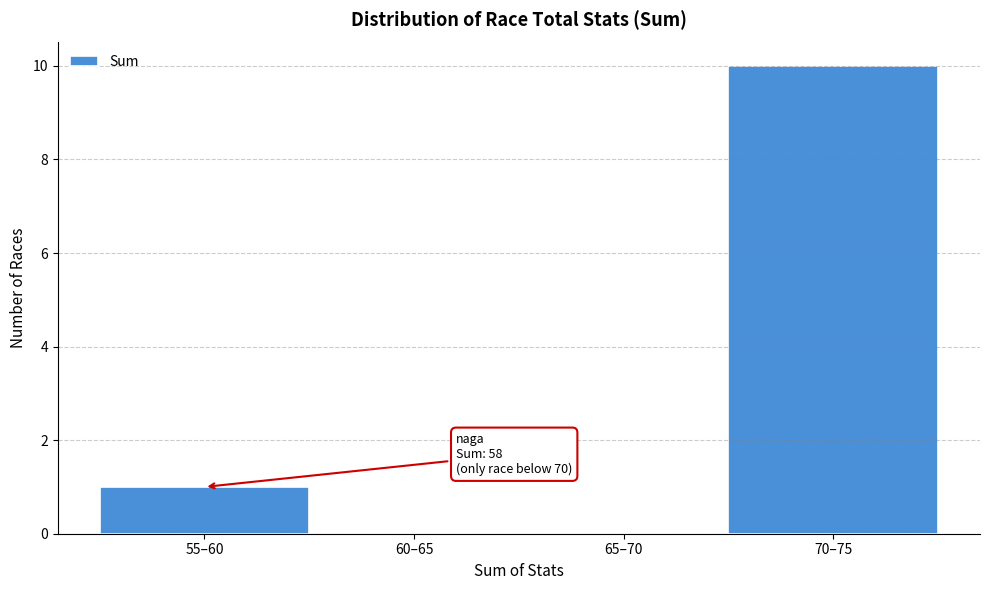

Reading right to left, what are all the values shown in this chart?

70–75=10	65–70=0	60–65=0	55–60=1